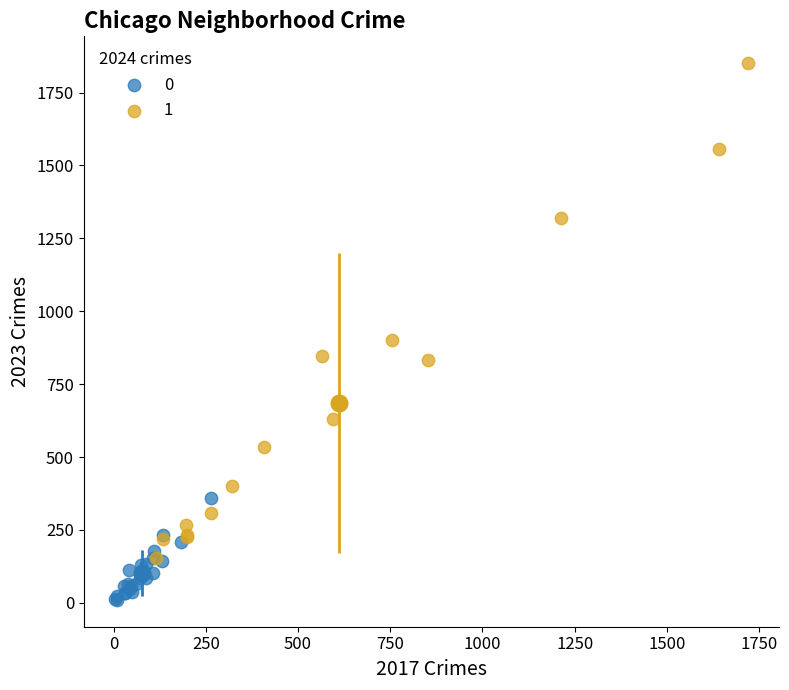

Which series has the widest spread of Y values?

1